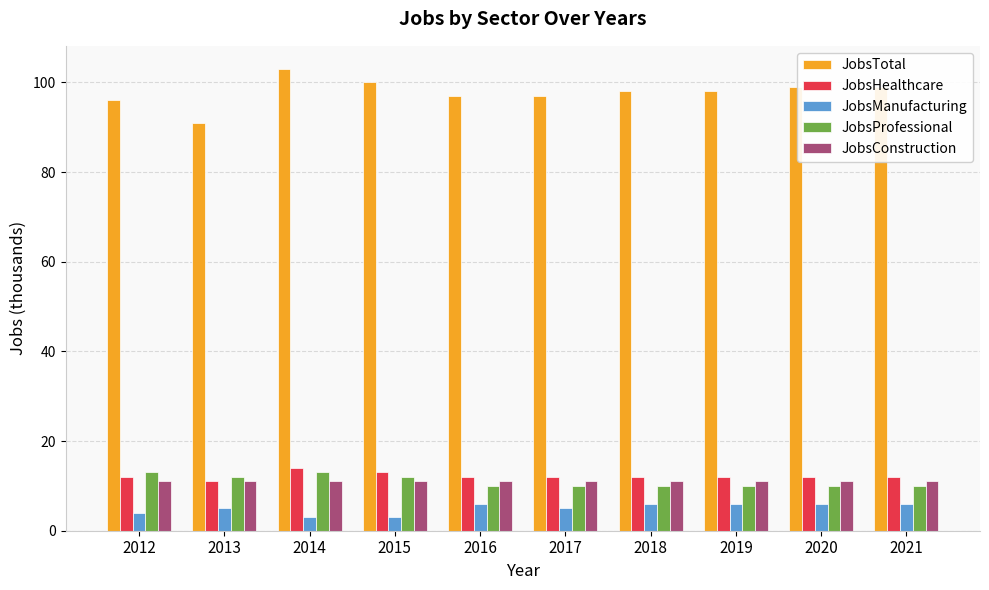

Which series has the widest spread of values?

JobsTotal